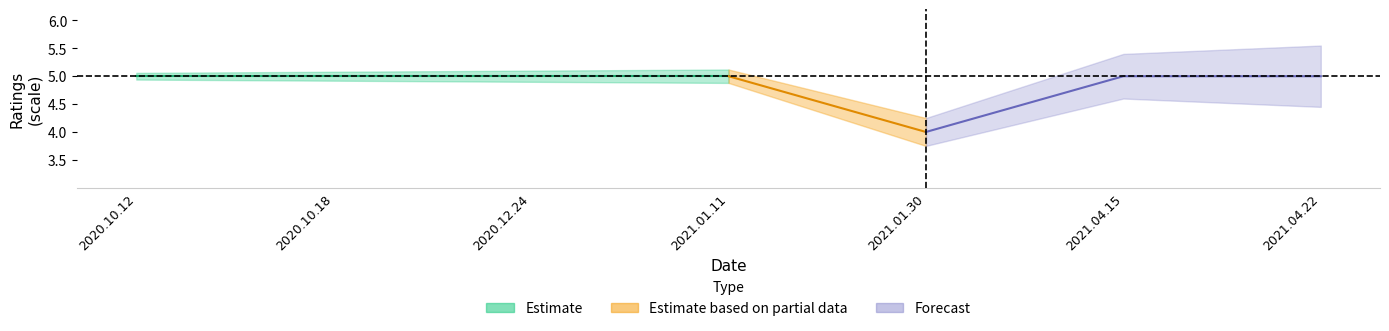

At which category does the chart reach its peak across all series?

2020.10.12